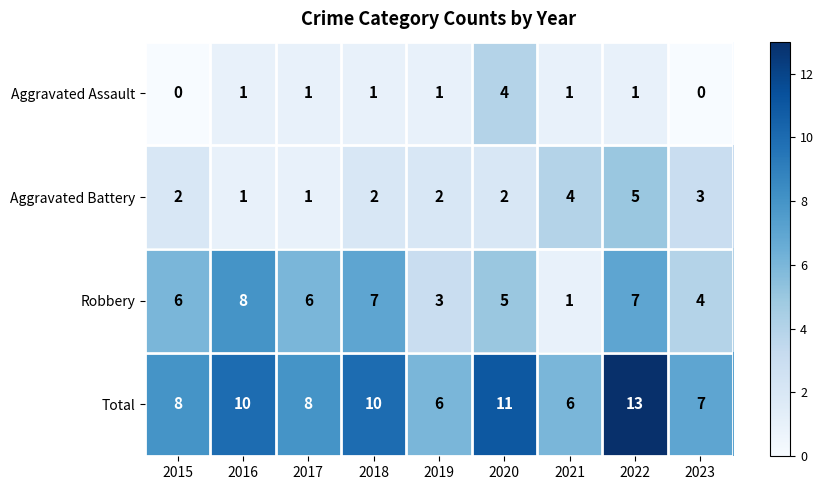

What is the difference between the highest and lowest values at 2023?

7